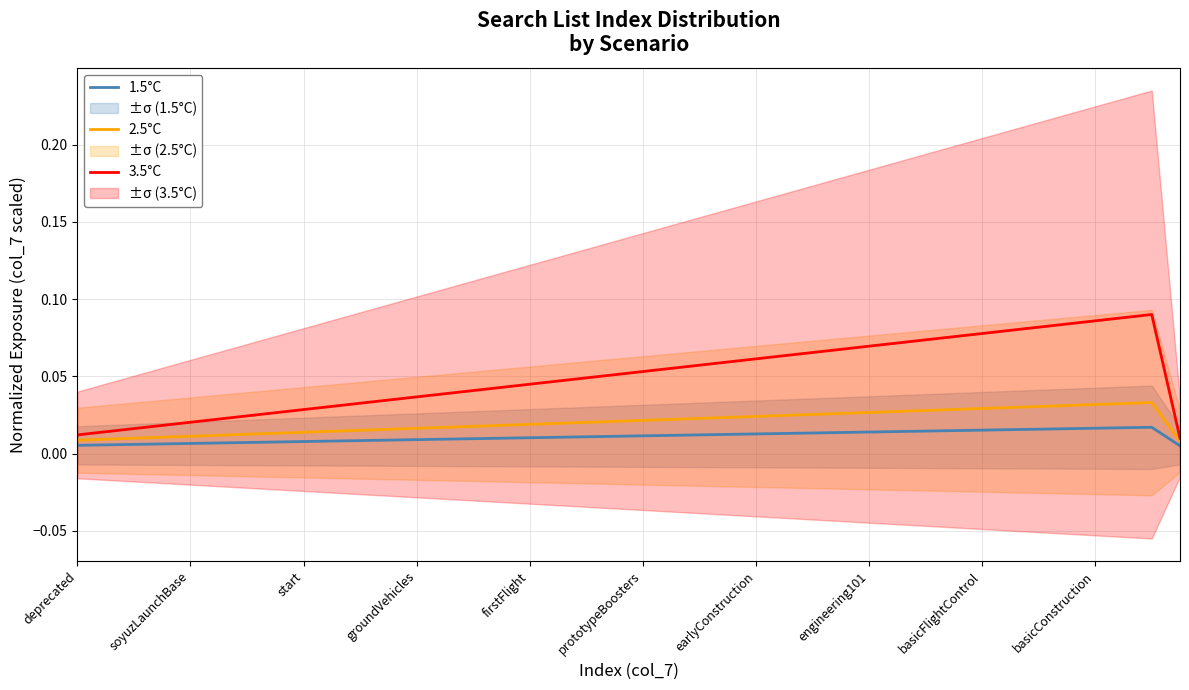

How many 2.5°C values are between 0 and 1?

40